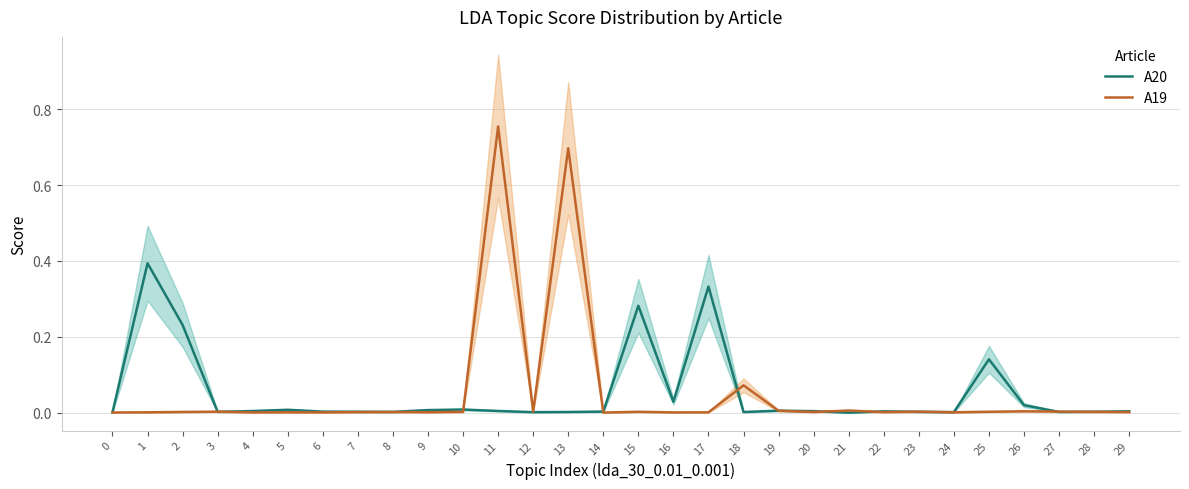

Is it true that A20 equals 0.0 at 22?

False